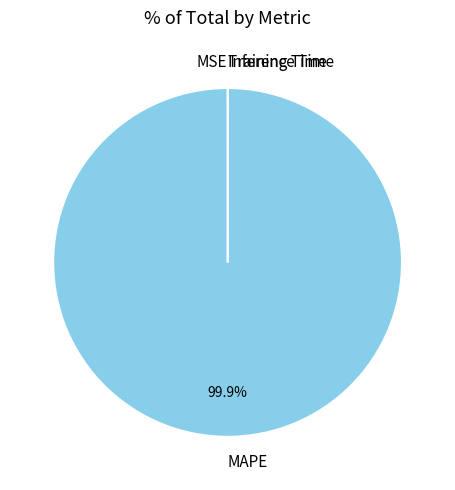

Which category accounts for the majority?

MAPE